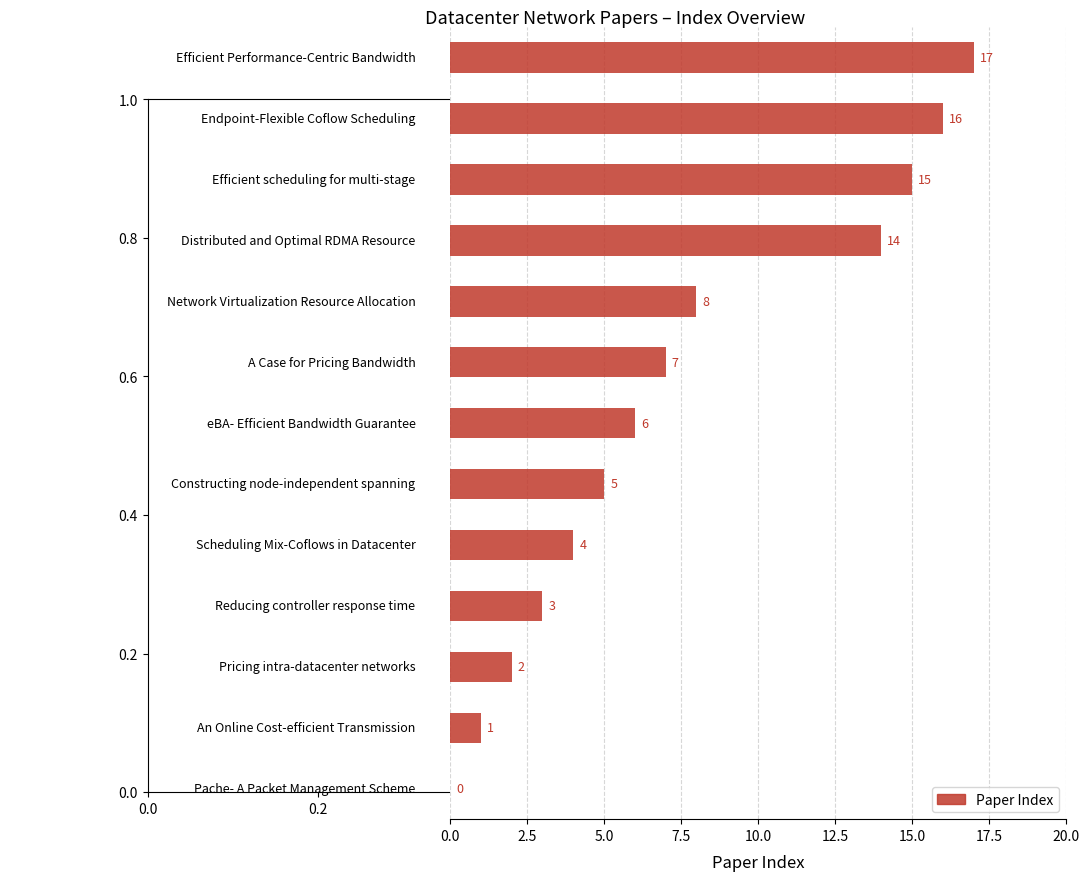

What is the sum of all values?

98